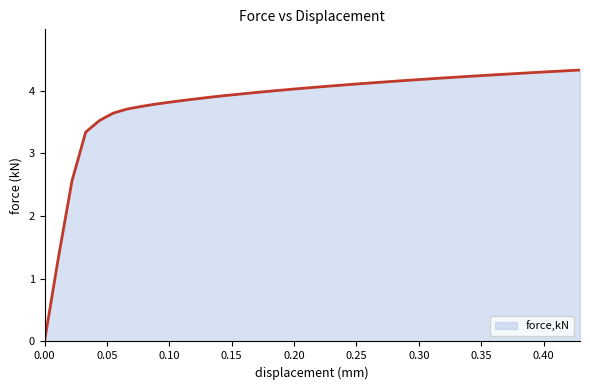

What is the maximum value shown in the chart?

4.3